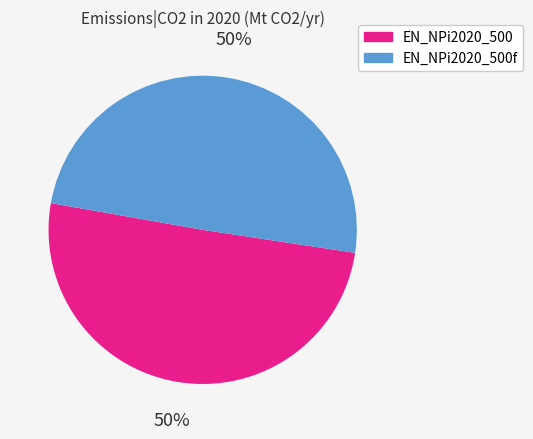

The EN_NPi2020_500f slice represents 63% of the pie. True or false?

False